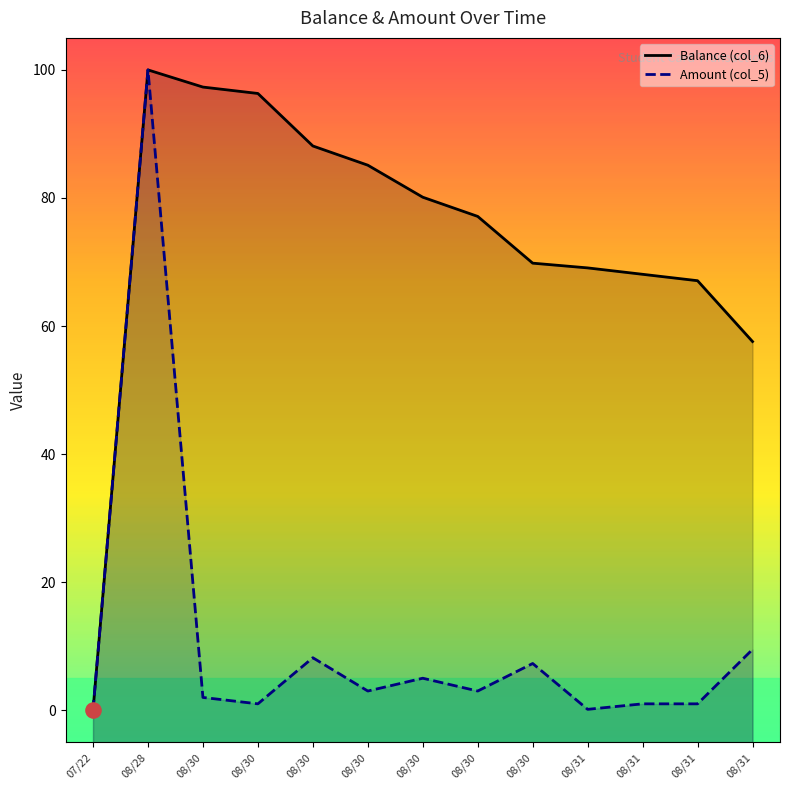

Which series contains the highest Y value?

Balance (col_6)